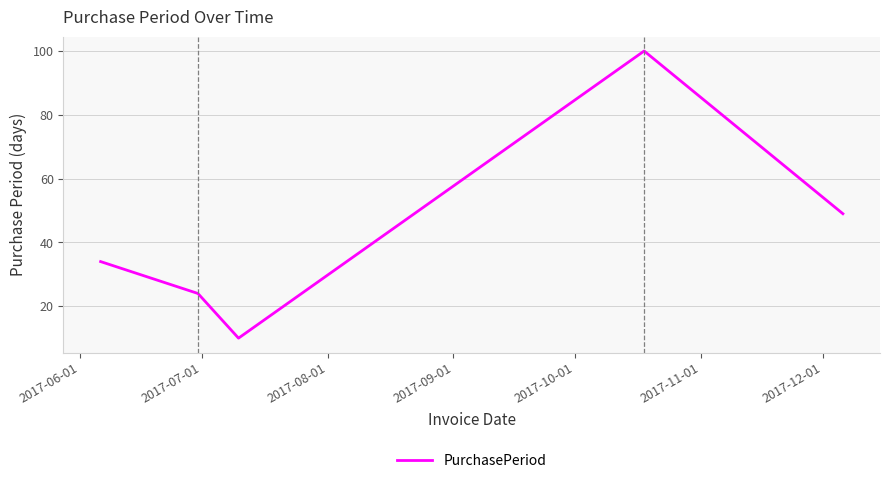

What is the maximum value shown in the chart?

100